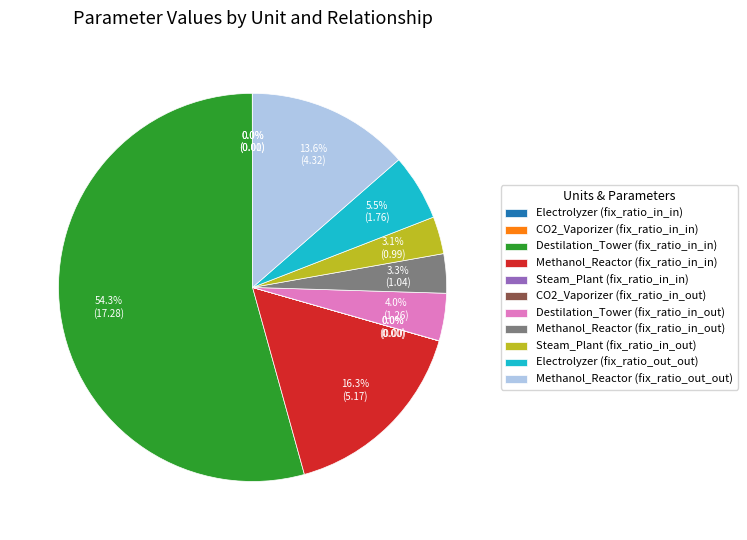

Combined, do Destilation_Tower (fix_ratio_in_in) and Destilation_Tower (fix_ratio_in_out) account for over 50%?

Yes